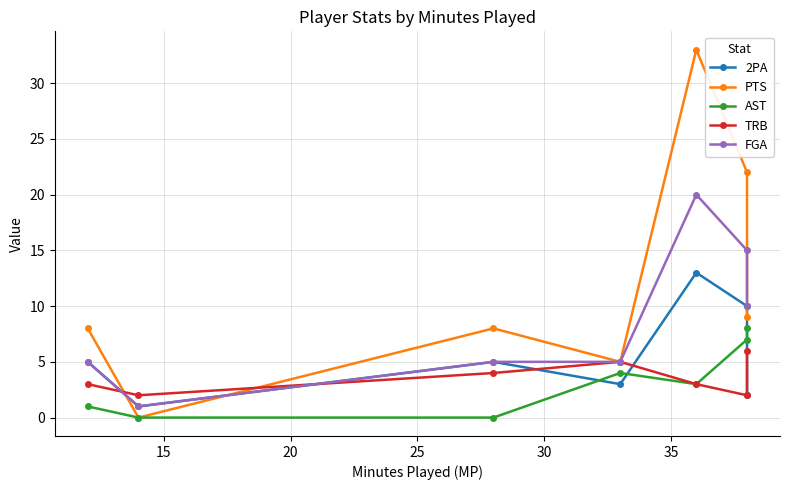

Rank the series by their maximum value, from highest to lowest.

PTS, FGA, 2PA, AST, TRB